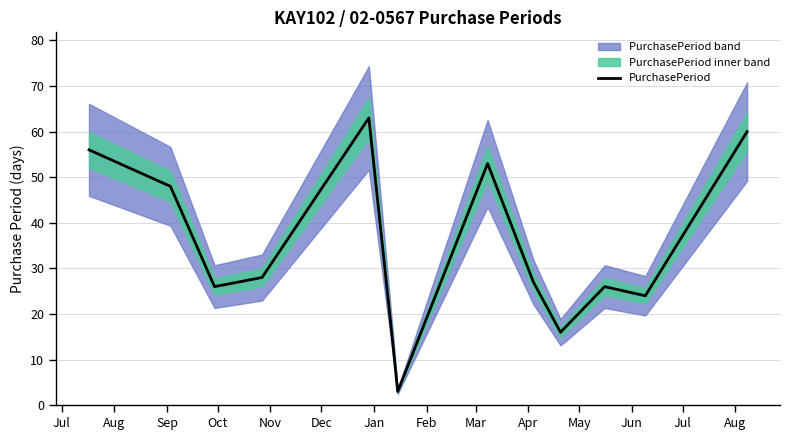

What is the lowest value of the PurchasePeriod series?

3